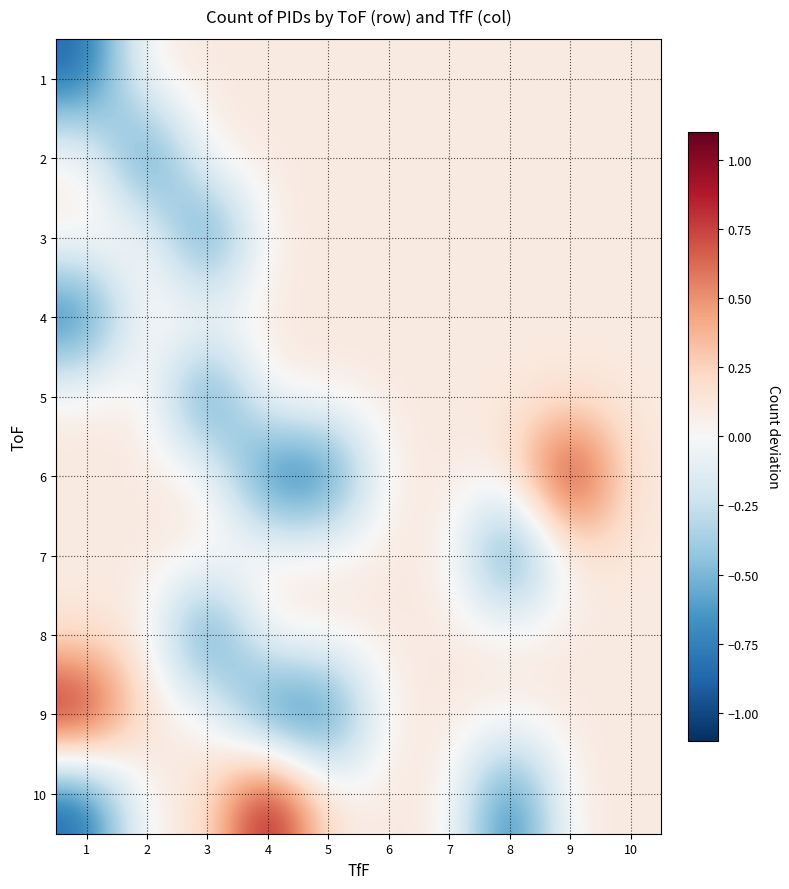

At how many categories does at least one series exceed 0?

10